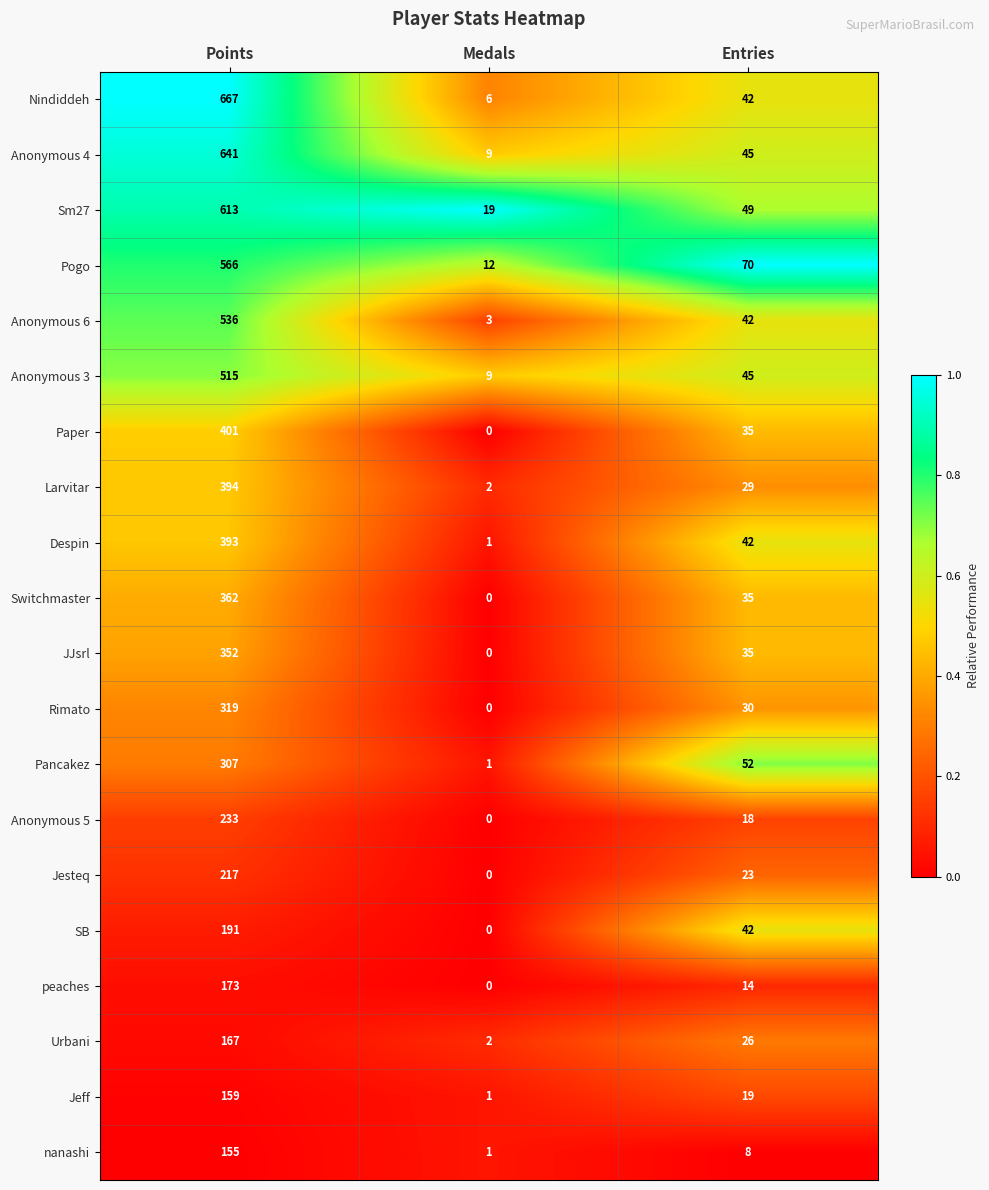

At which label does Paper first exceed 35?

Points